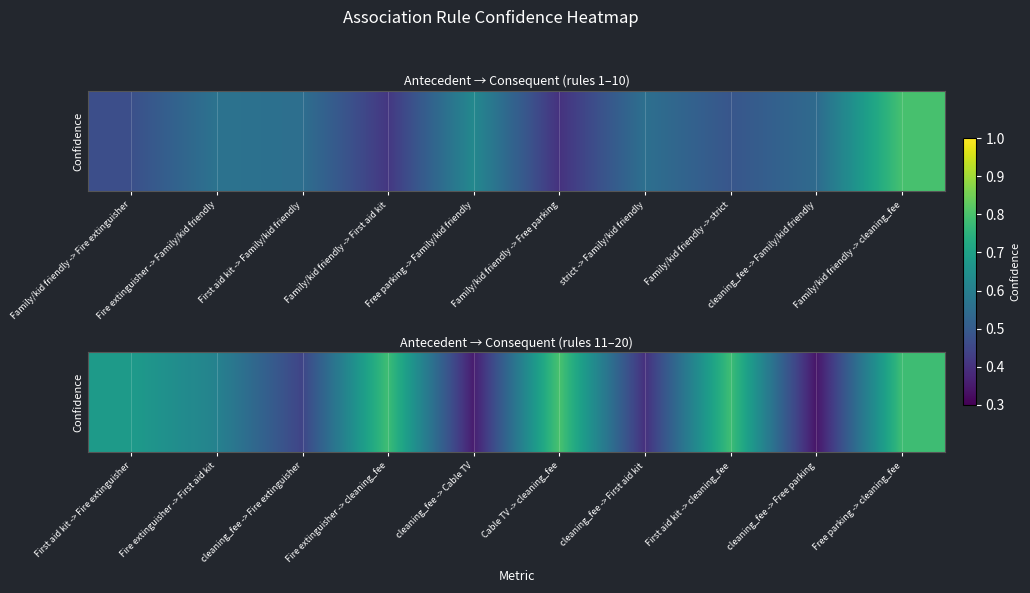

Count the values in the range 0 to 1.

10